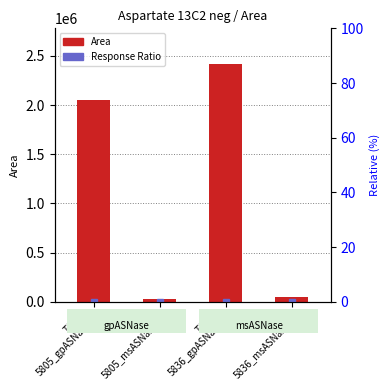

Reading left to right, extract all data points from this chart.

TC15
5805_gpASNase=2049203	TC16
5805_msASNase=29766	TC17
5836_gpASNase=2416449	TC18
5836_msASNase=47947